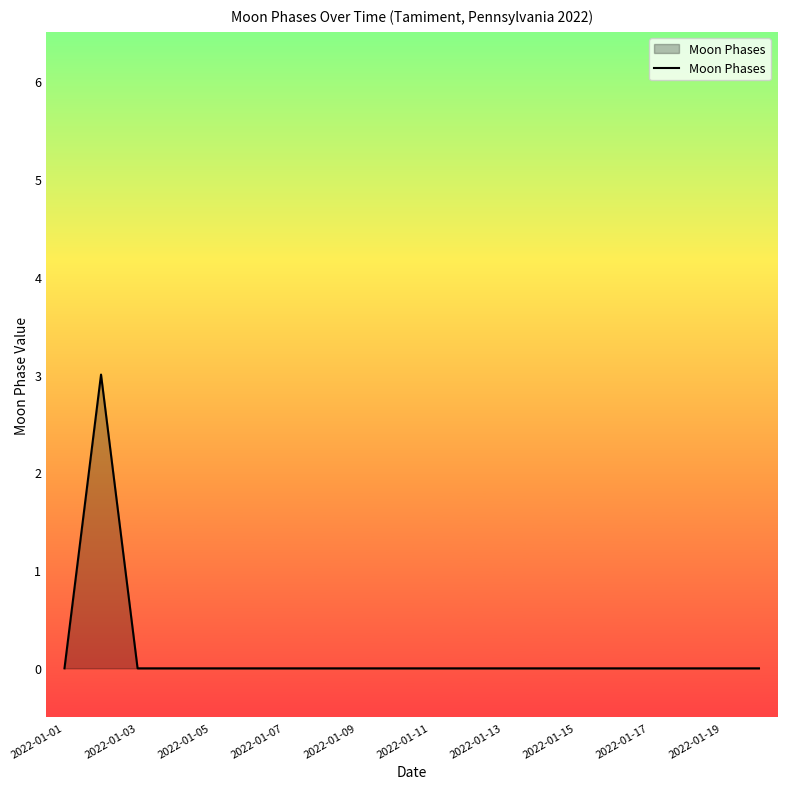

What is the difference between the maximum and minimum values?

3